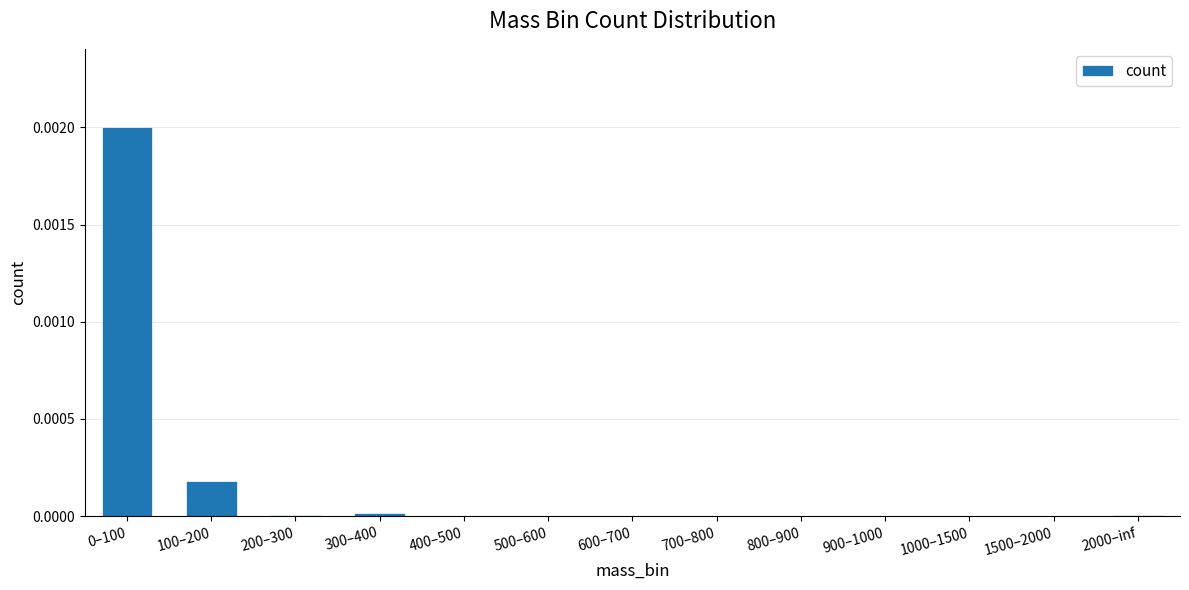

Is it true that the value at 700–800 is 0.0?

True